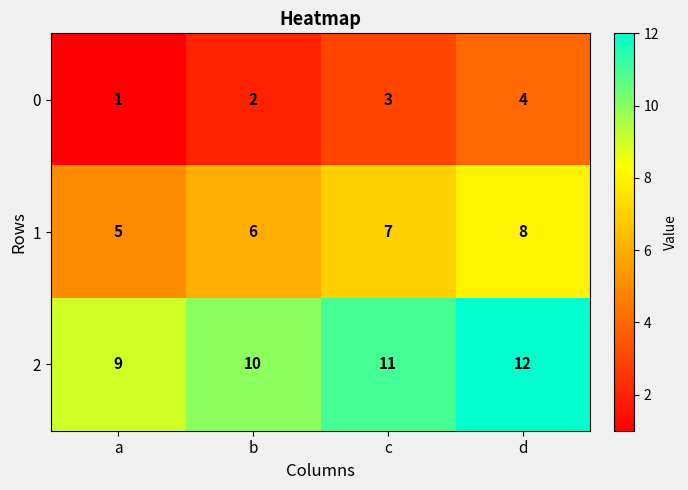

Reading left to right, list all the values displayed in this chart.

0: a=1	b=2	c=3	d=4
1: a=5	b=6	c=7	d=8
2: a=9	b=10	c=11	d=12